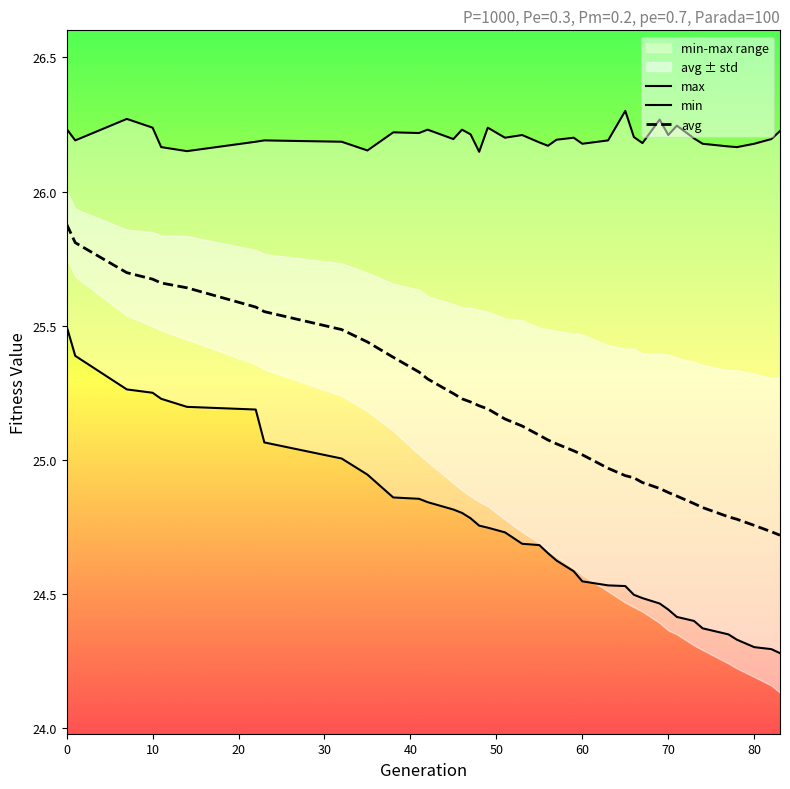

True or false: avg and max cross at least once.

False